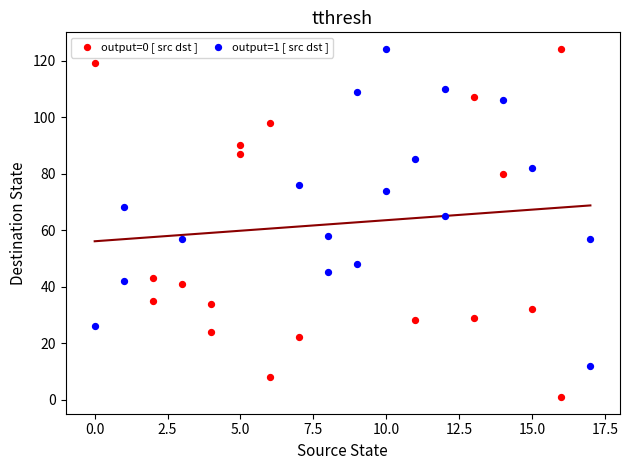

Which series has the widest spread of Y values?

output=0 [ src dst ]